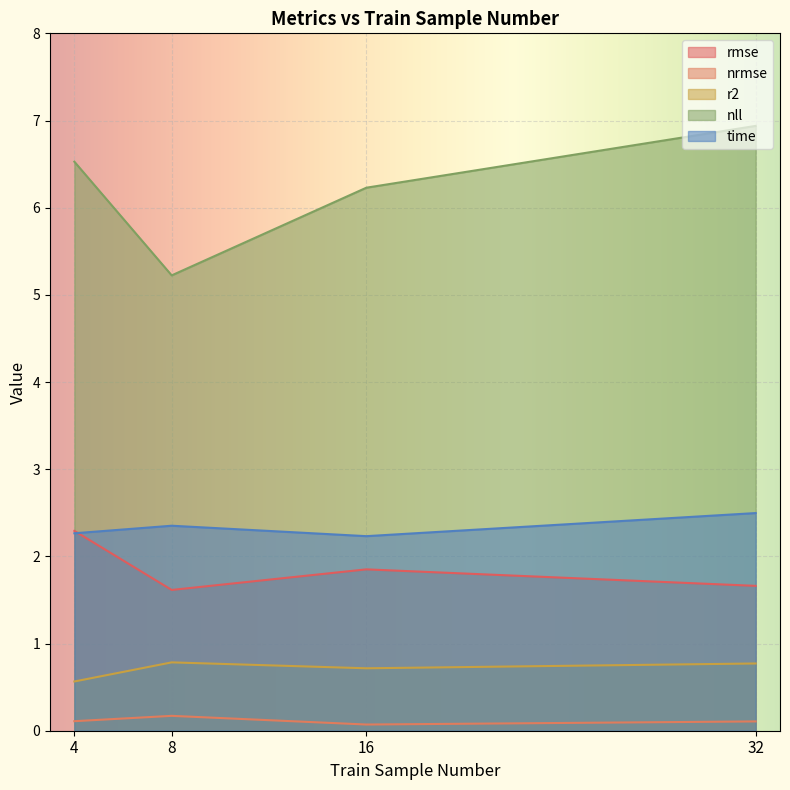

How many lines are shown in the chart?

5